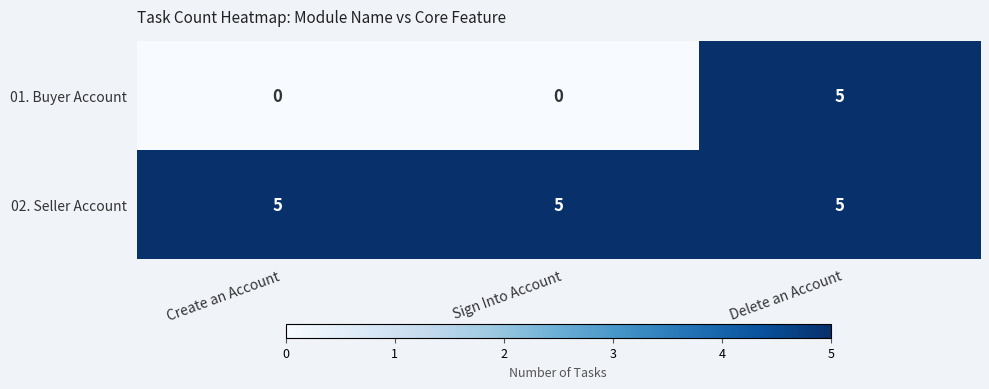

At Create an Account, list the series in order from largest to smallest.

02. Seller Account, 01. Buyer Account